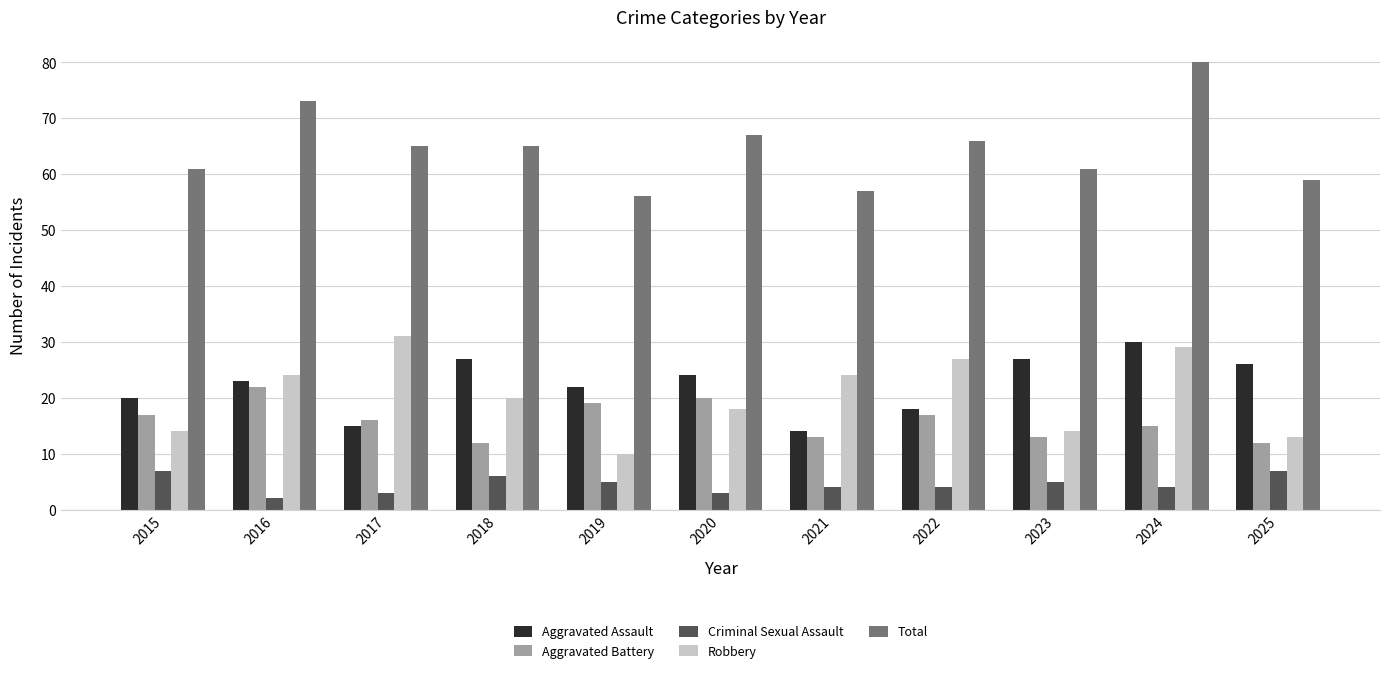

Where does the Aggravated Battery series first go above 16?

2015